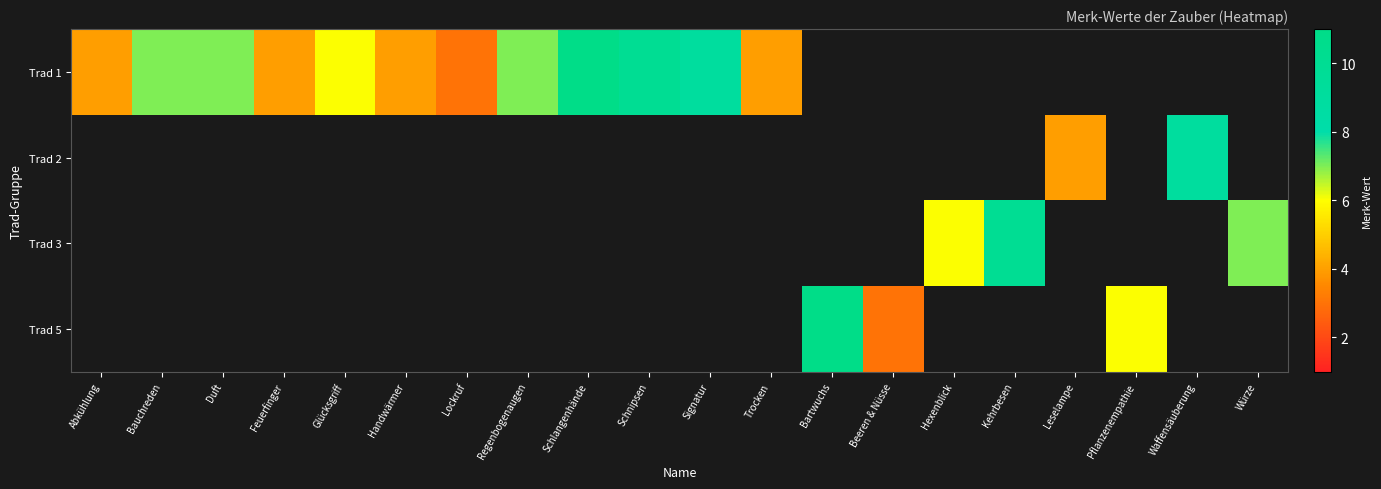

What is the difference between the row_0 values at Trocken and Glücksgriff?

2.0